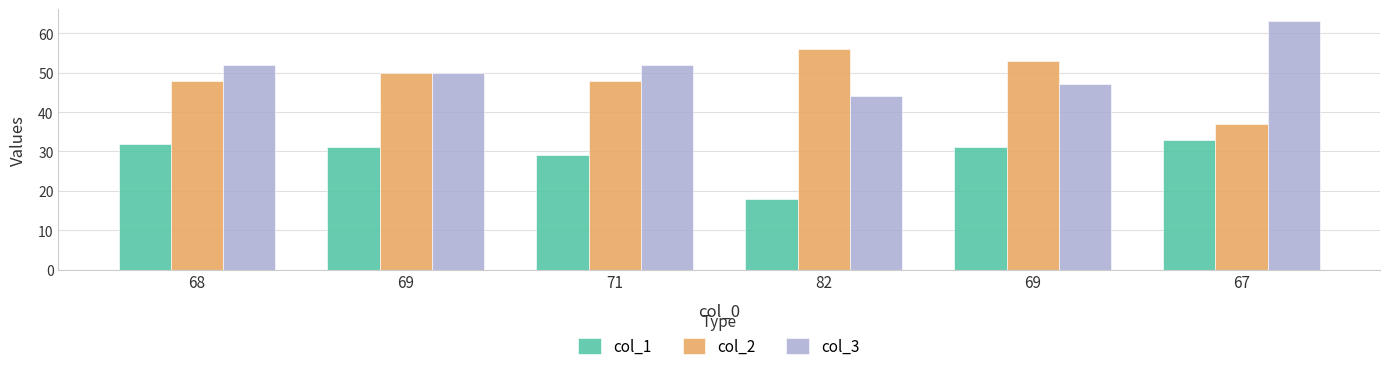

What is the highest value of the col_2 series?

56